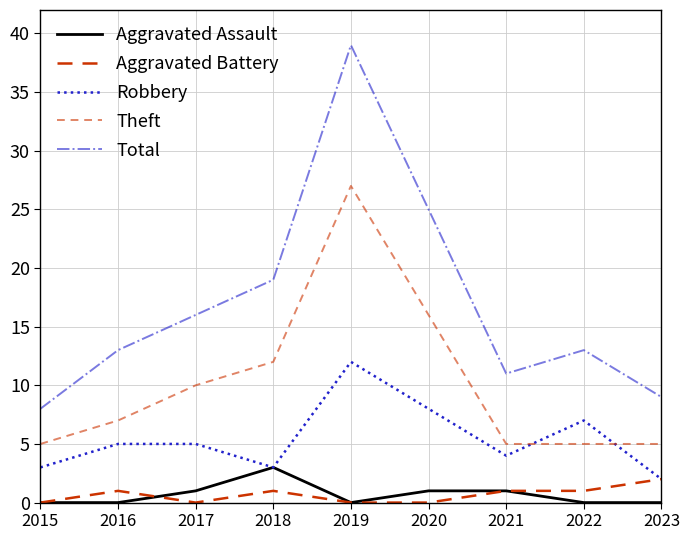

Which category has the lowest value in the Robbery series?

2023